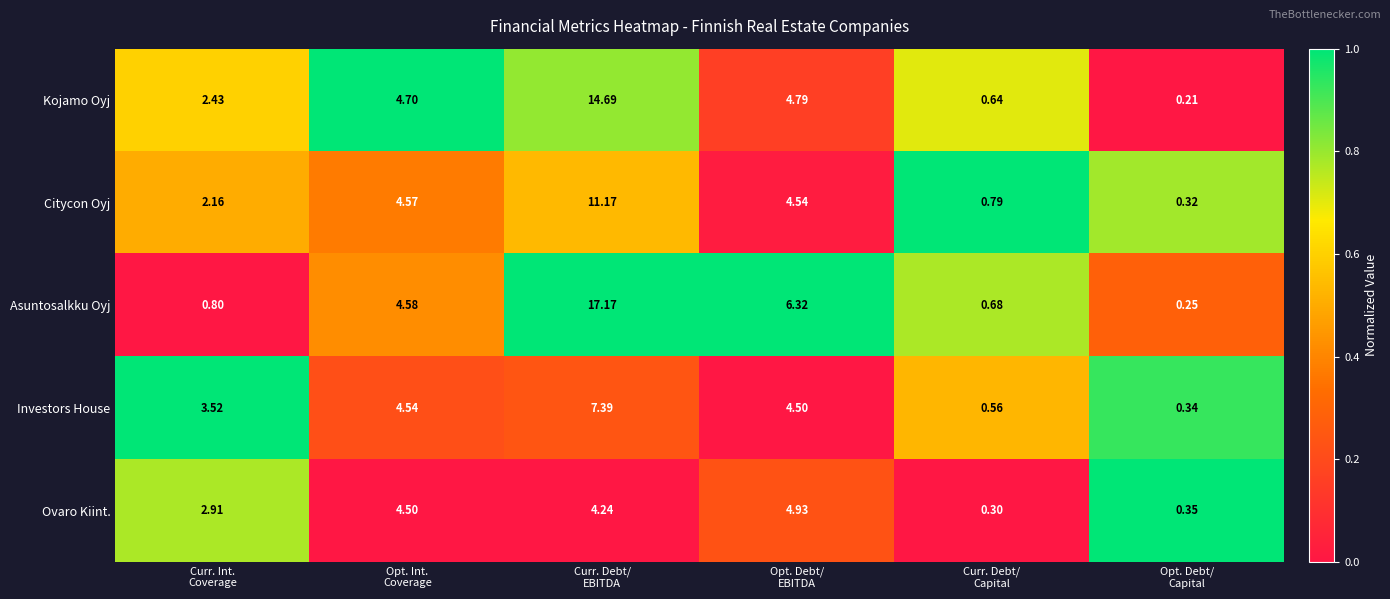

List the series in order of their peak value, lowest first.

Ovaro Kiint., Investors House, Citycon Oyj, Kojamo Oyj, Asuntosalkku Oyj